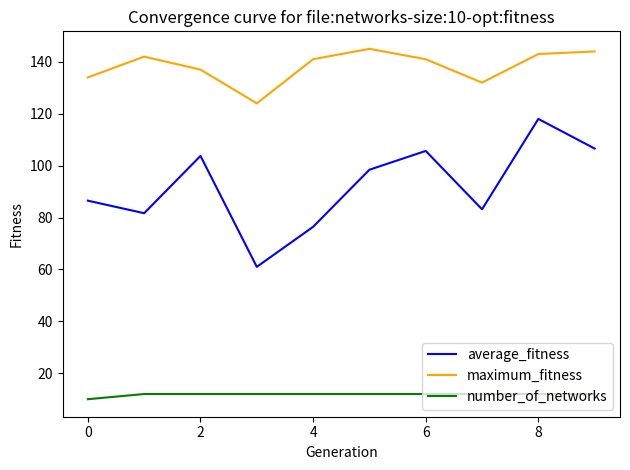

Which series has the widest spread of values?

average_fitness